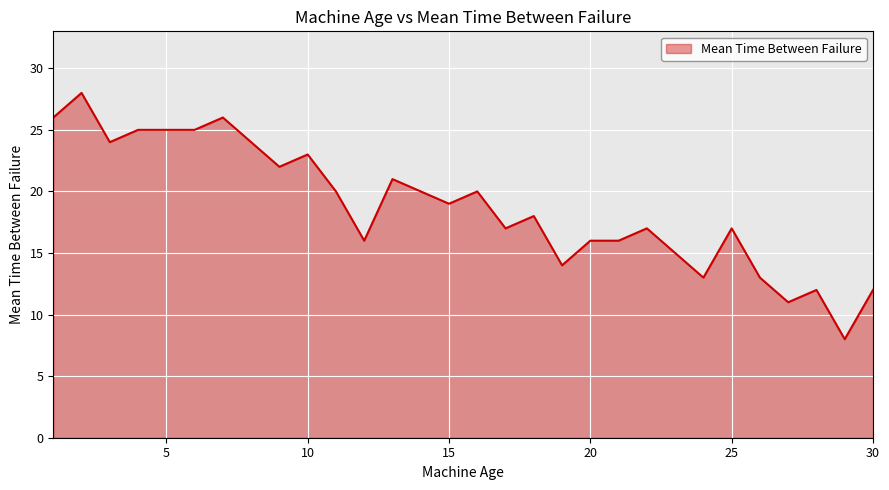

What is the difference between the maximum and minimum values?

20